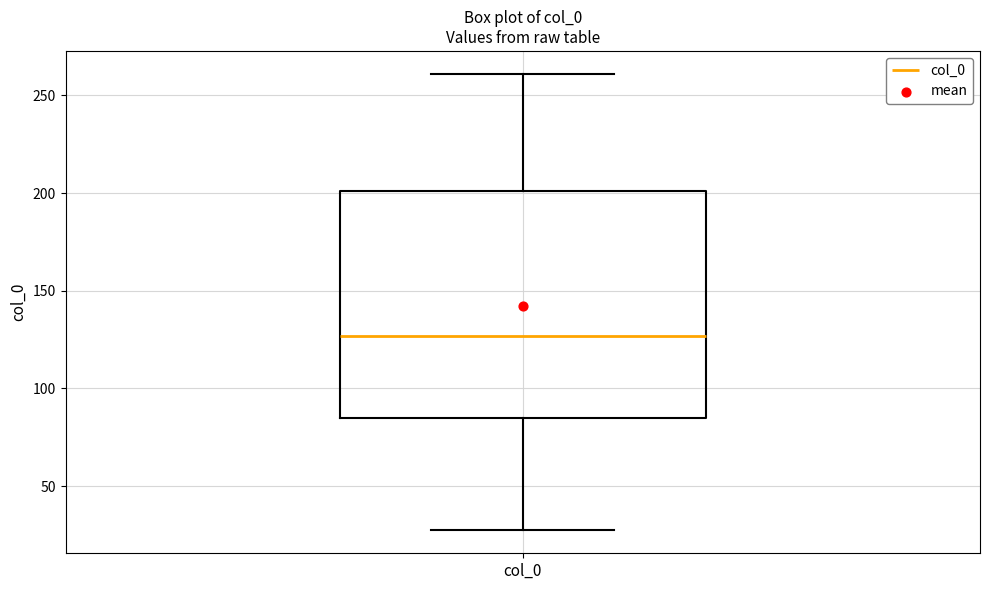

Transcribe this box plot: give where the median line is, the range the box spans, and where the two whiskers end, as read against the y-axis. The values are not printed on the chart, so give them approximately, as read against the axis.

median 125, box 85 to 200, whiskers 25 to 260